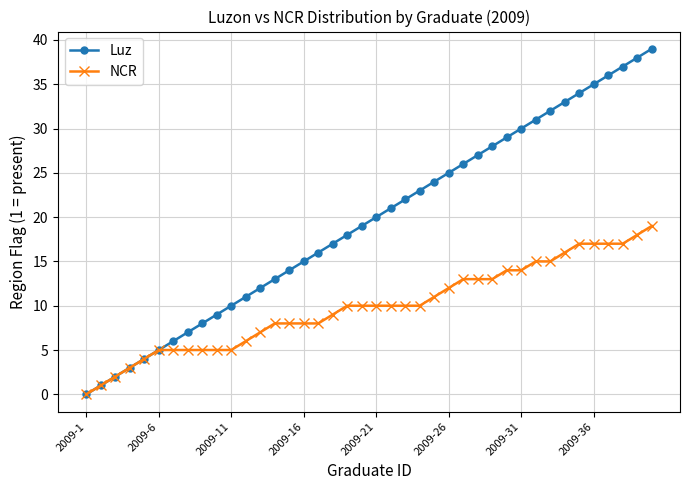

Which series has the largest total across all categories?

Luz